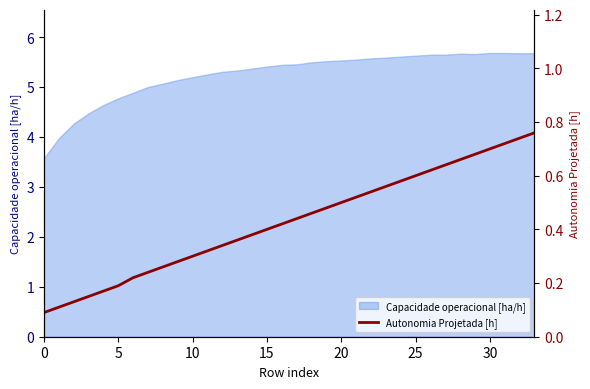

How many lines are shown in the chart?

1